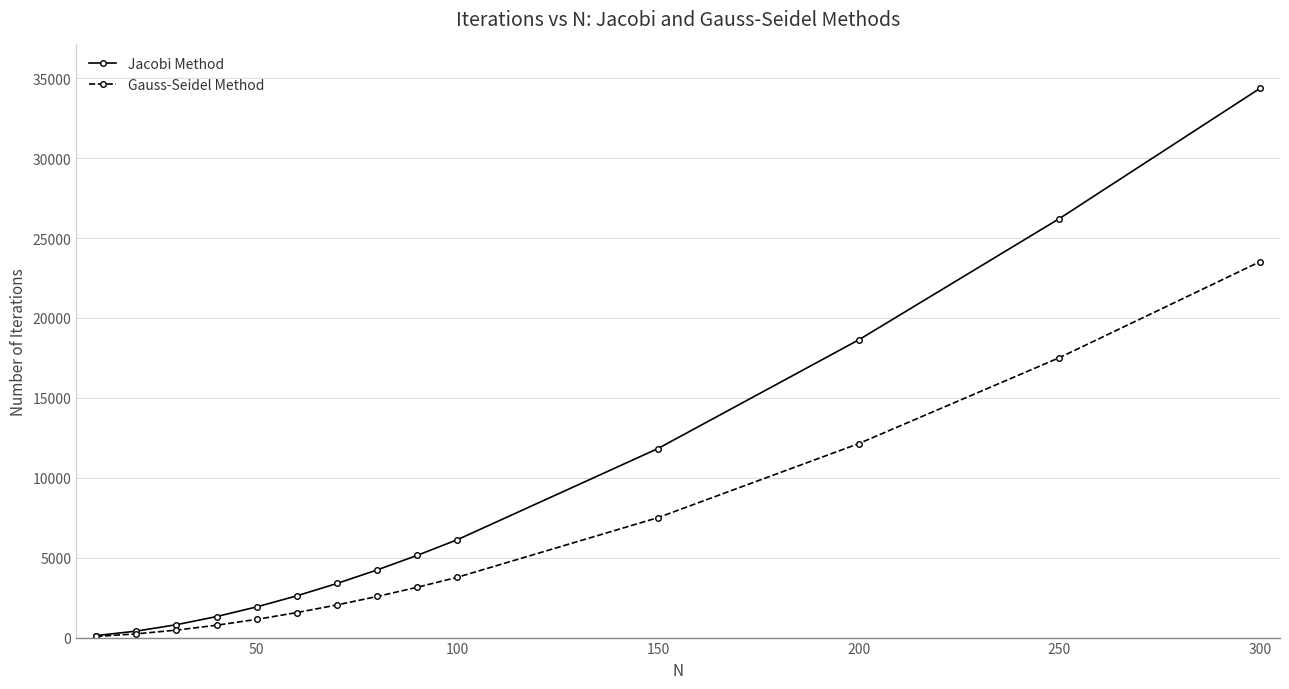

How many lines are shown in the chart?

2